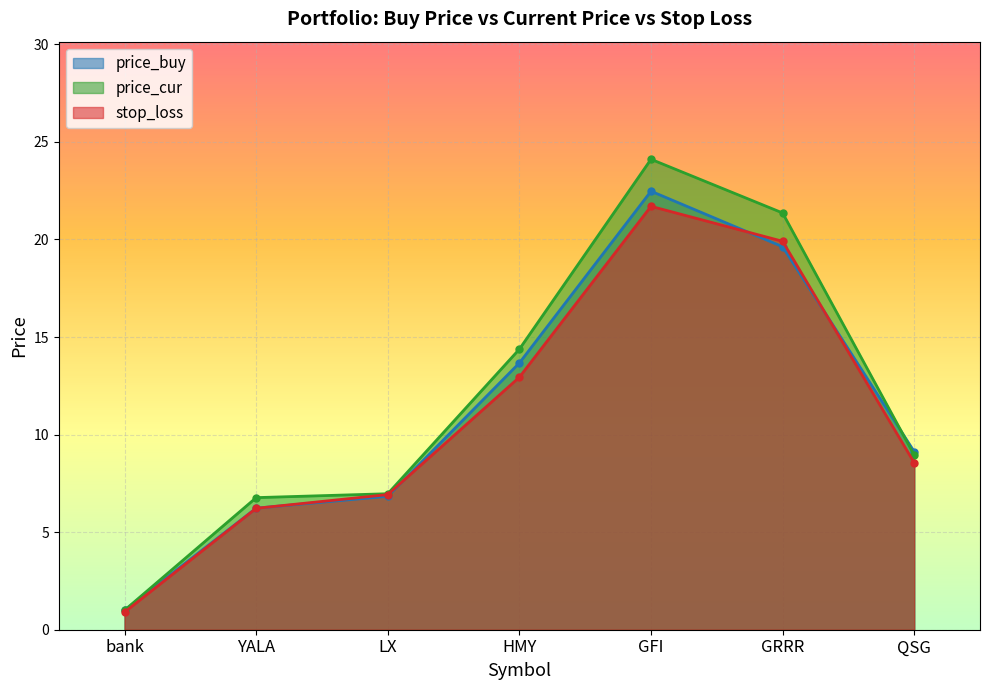

List the labels in order of stop_loss value, largest first.

GFI, GRRR, HMY, QSG, LX, YALA, bank